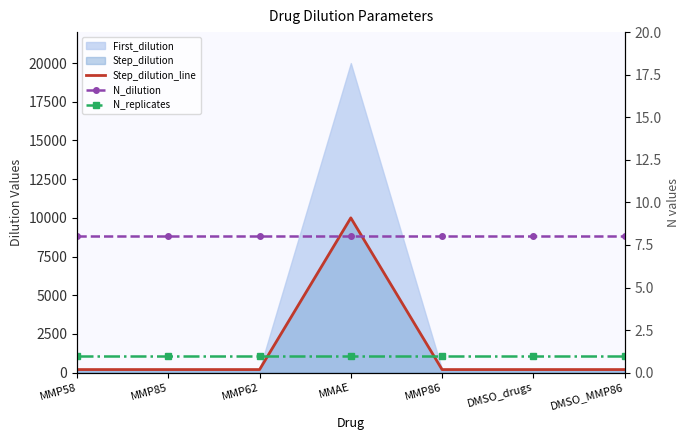

What is the total value across all series at DMSO_MMP86?

209